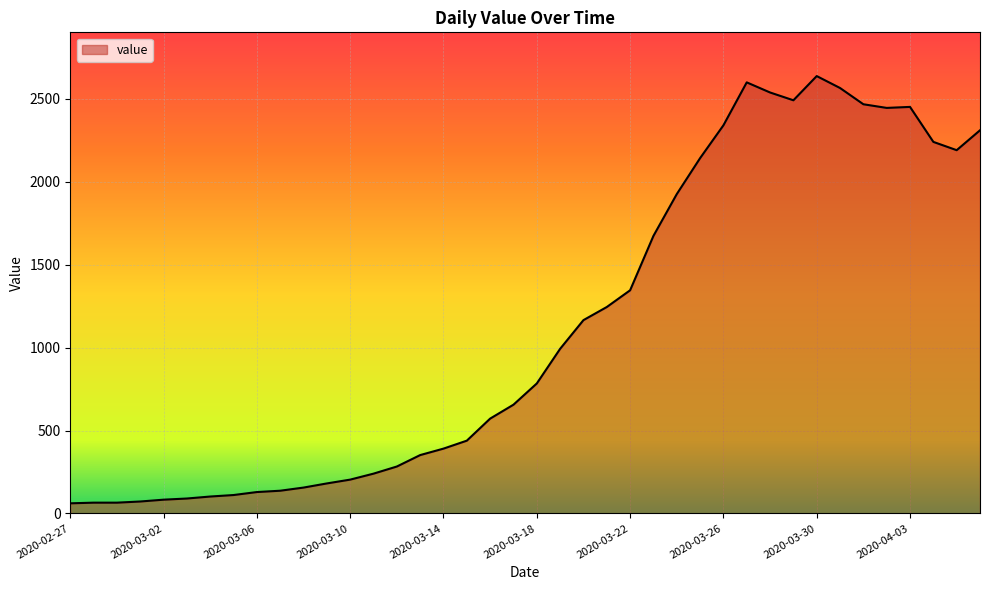

What is the difference between the maximum and minimum values?

2577